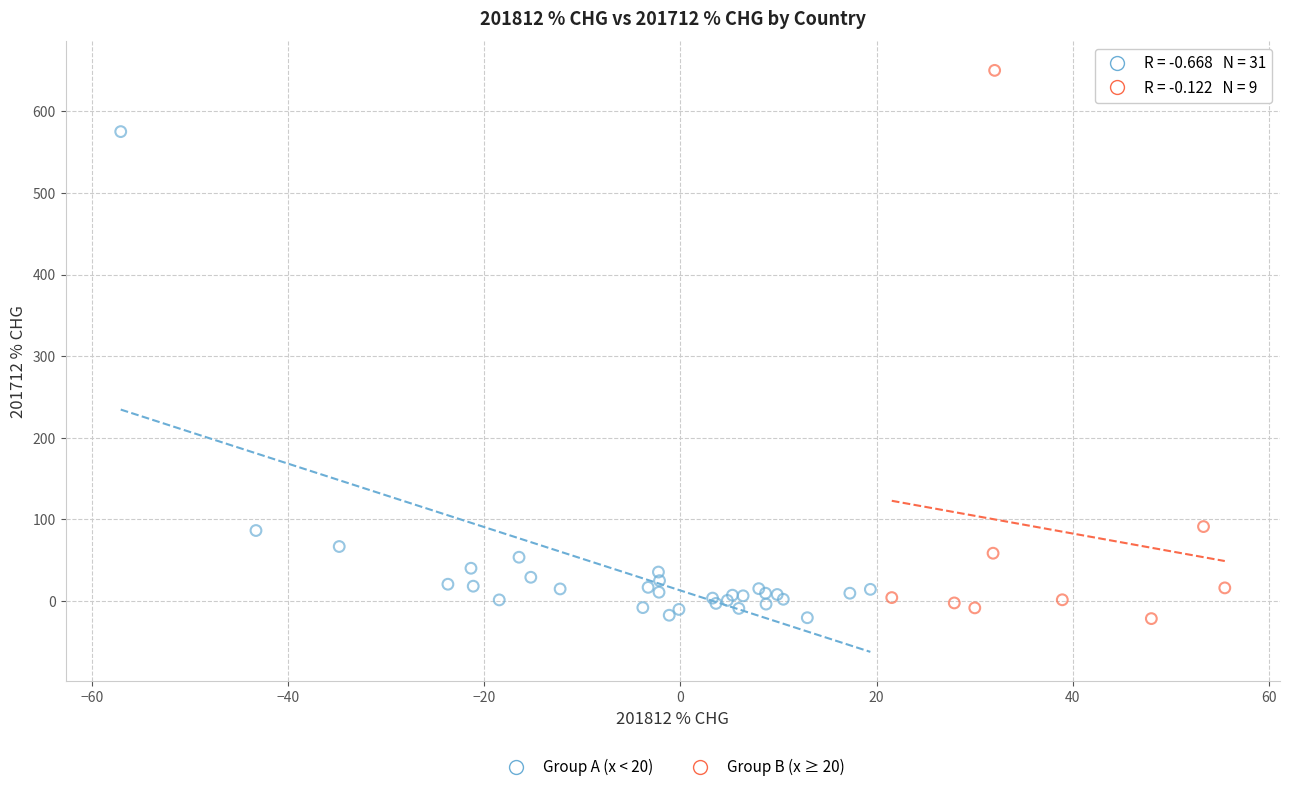

What are all the series names shown in the legend?

Group A (x < 20), Group B (x ≥ 20)